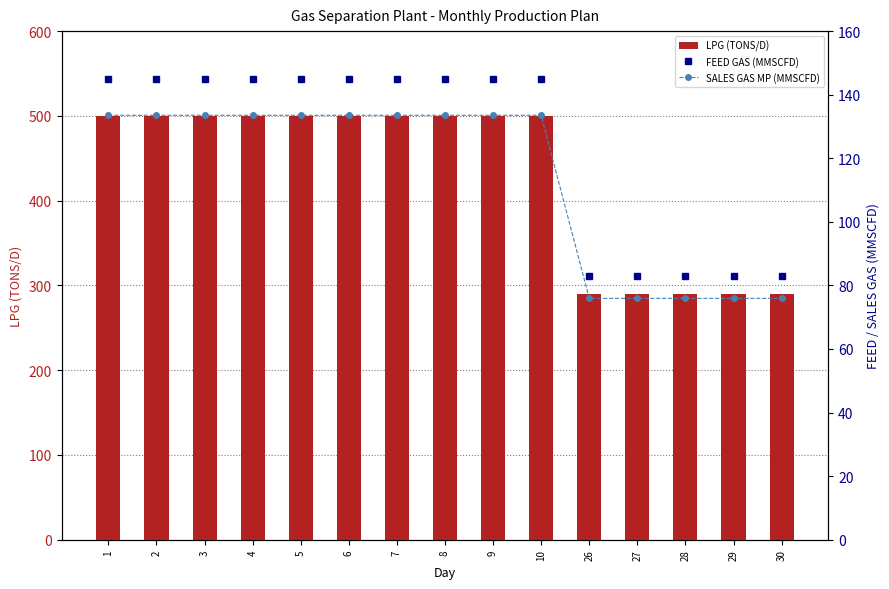

List the series in order of their peak value, highest first.

LPG (TONS/D), FEED GAS (MMSCFD), SALES GAS MP (MMSCFD)